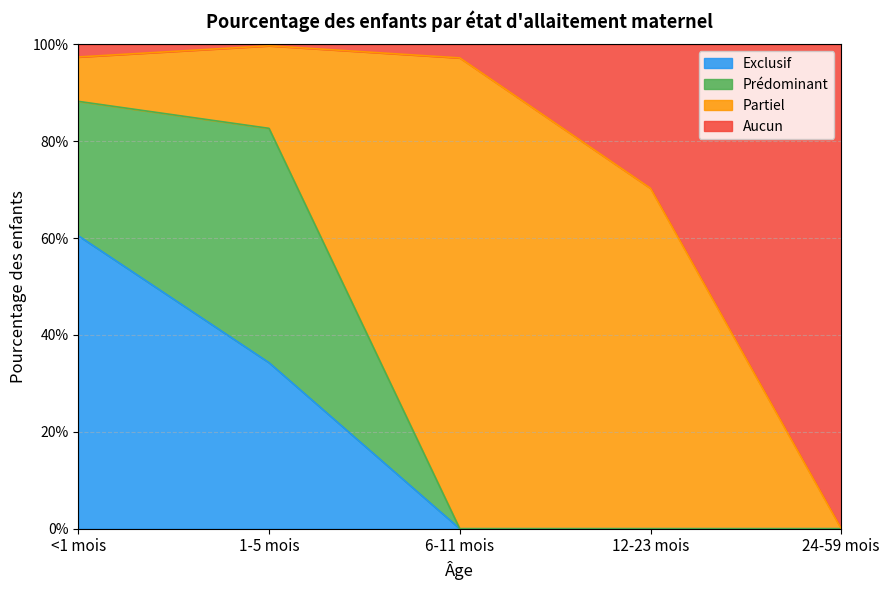

What is the greatest value displayed?

1.0